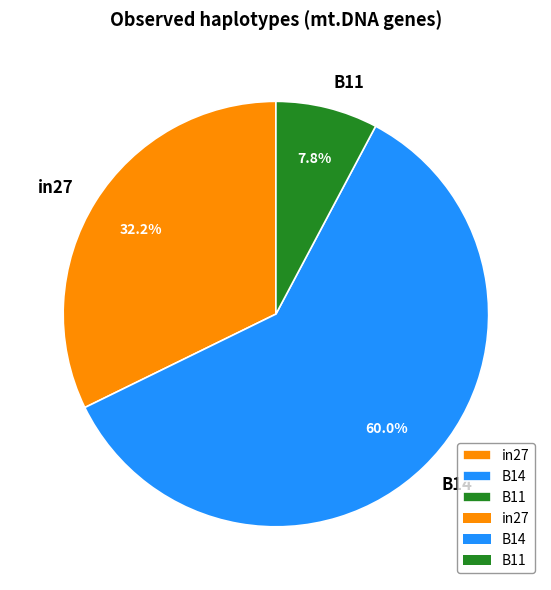

Does B11 account for over 50% of the chart?

No